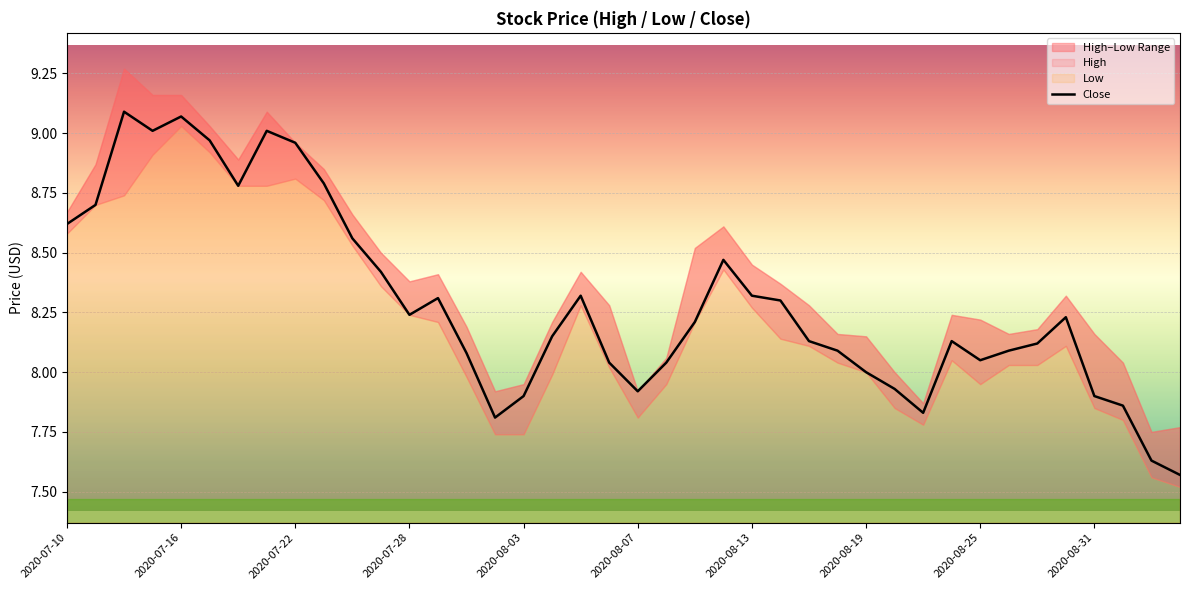

True or false: Close has a value of 7.9 at 2020-08-31.

True